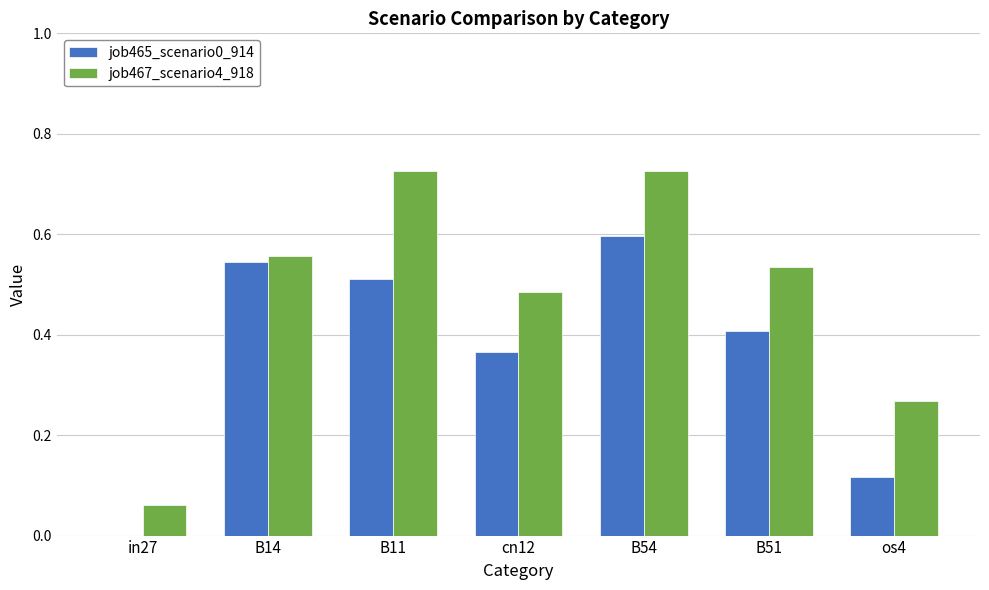

What is the difference between the job465_scenario0_914 values at B51 and B54?

0.2